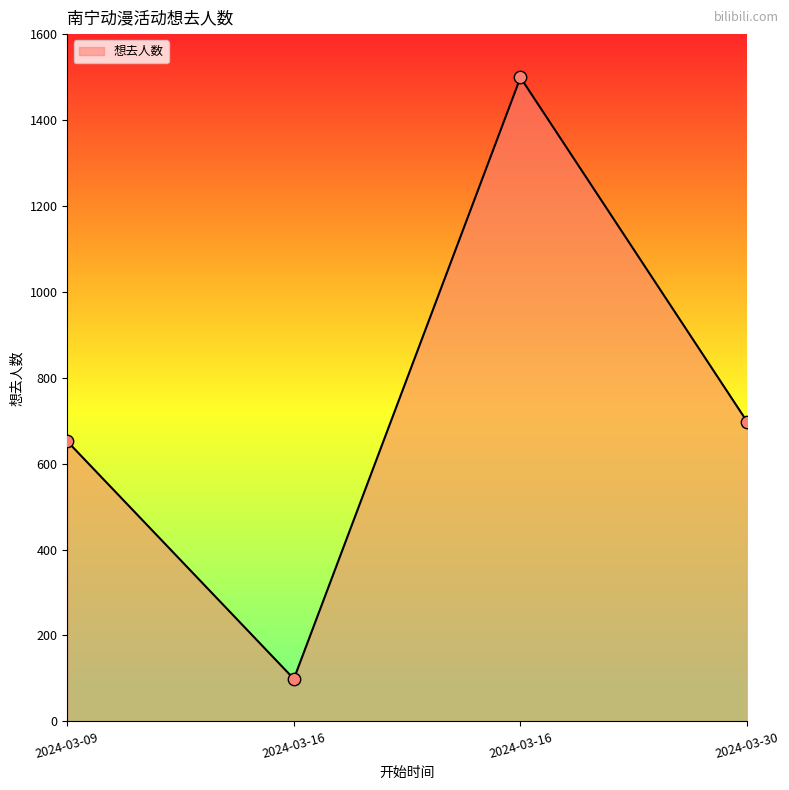

How many lines are shown in the chart?

1